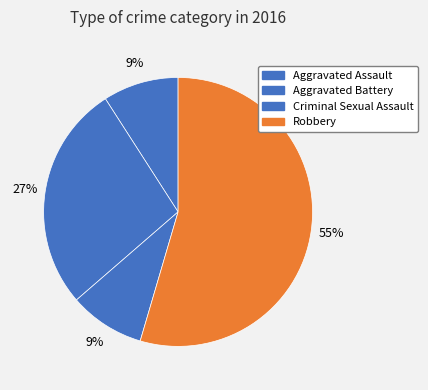

What percentage is the Criminal Sexual Assault slice, to the nearest percent?

9%